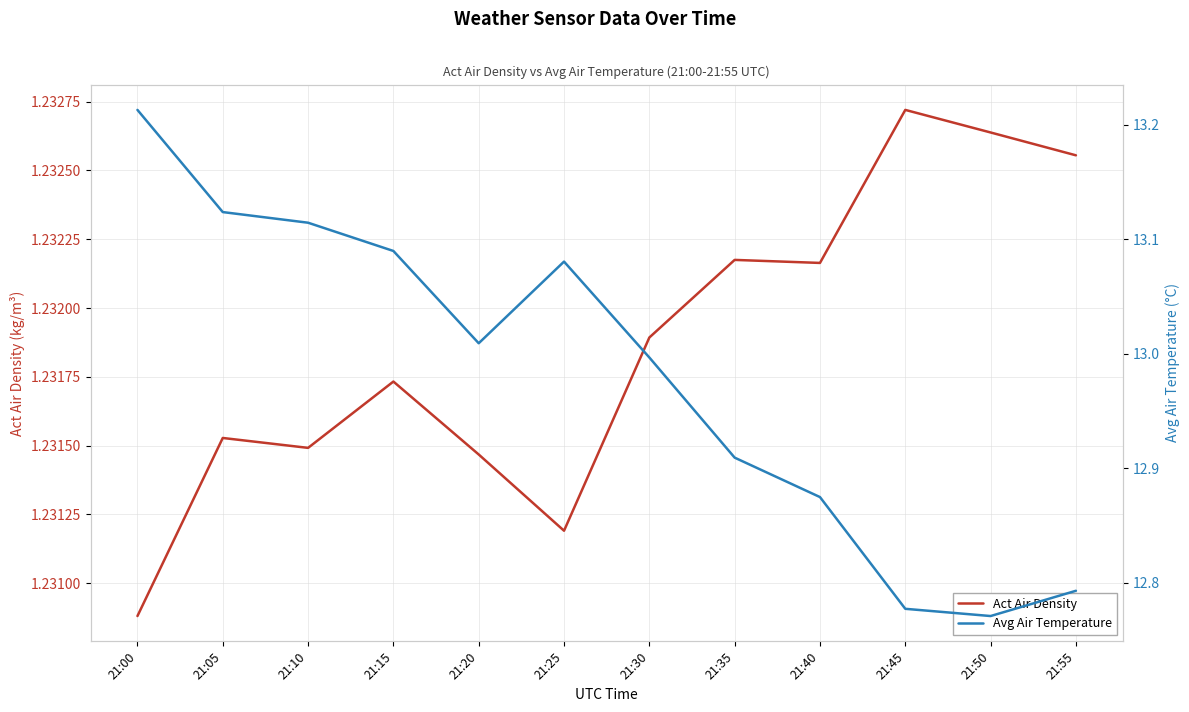

What is the value of the Avg Air Temperature point at the 4th from the left?

13.1